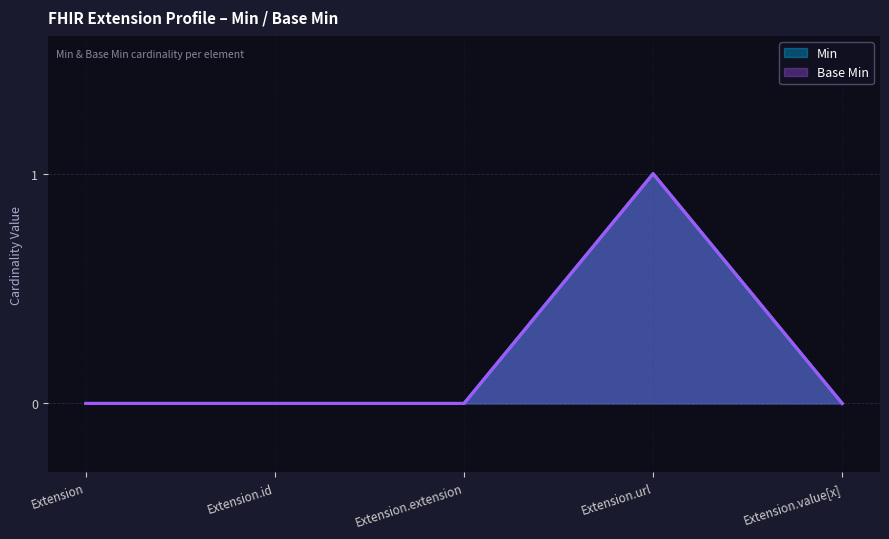

True or false: Min and Base Min cross at least once.

False